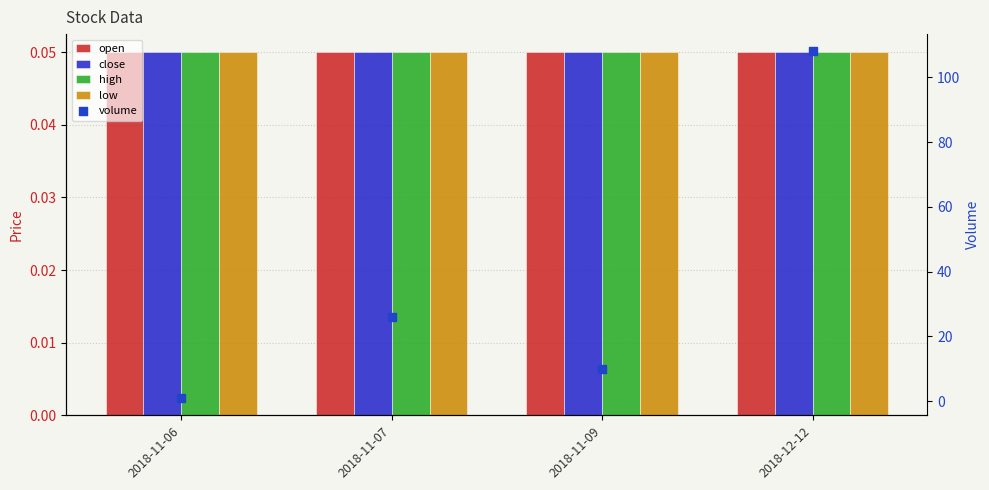

Is the value of volume at 2018-11-06 greater than the value of open at 2018-11-07?

Yes